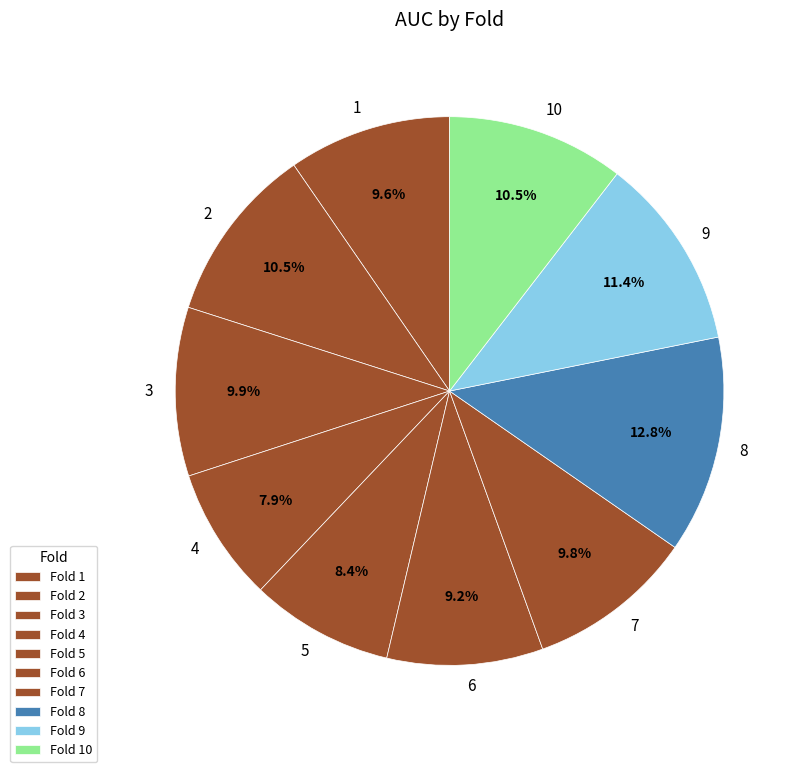

Is it true that 7 is 22% of the pie?

False